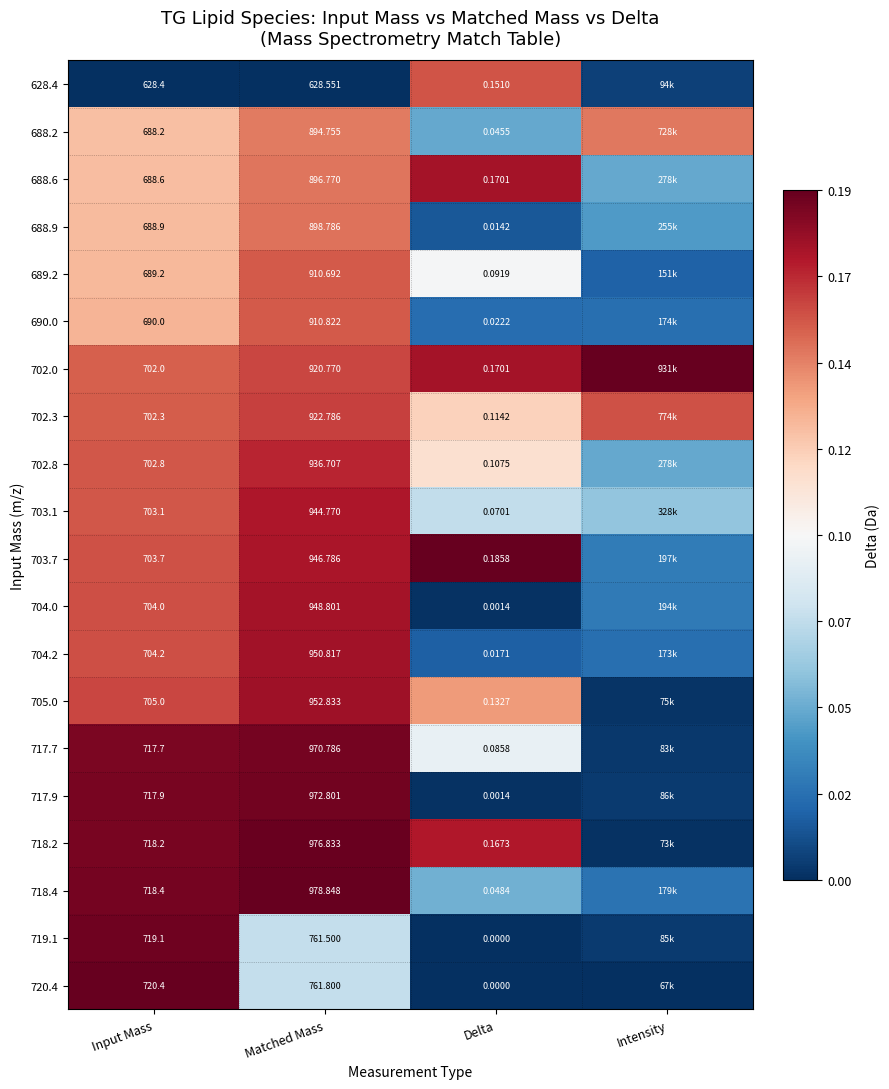

Which series has the largest total across all categories?

702.0